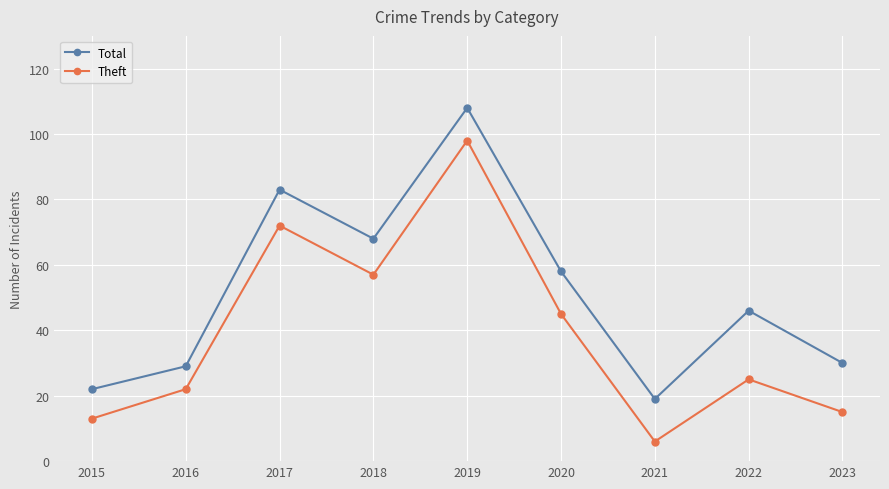

Rank the series at 2019 from highest to lowest value.

Total, Theft